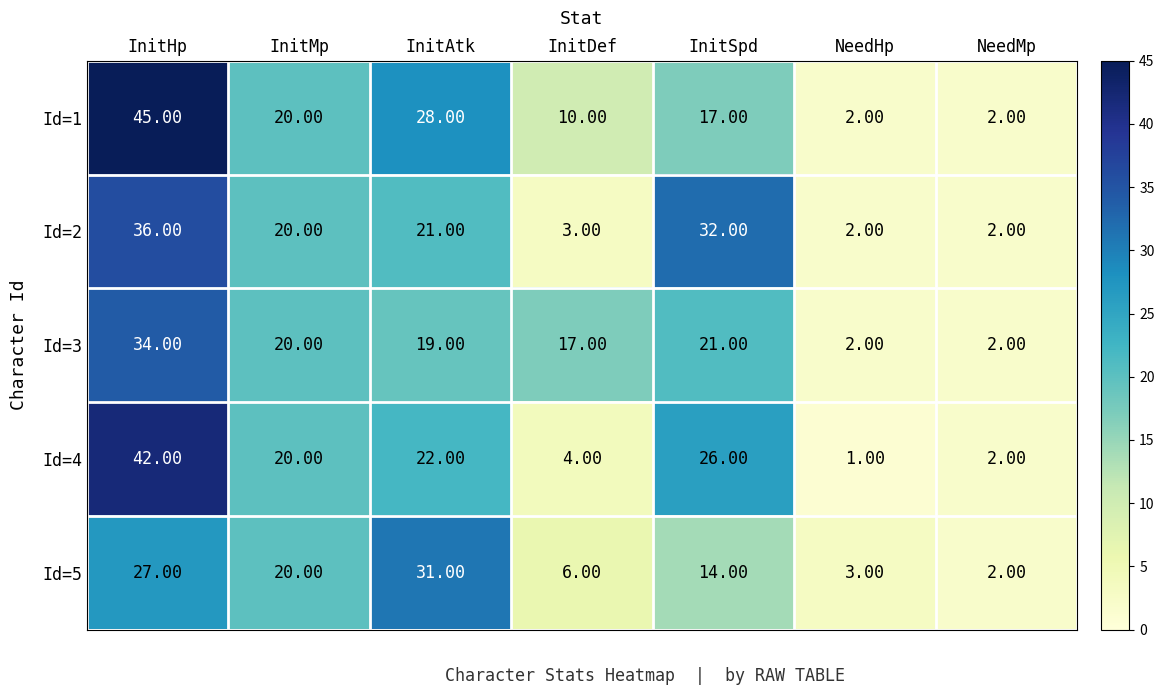

Rank the series by their maximum value, from highest to lowest.

Id=1, Id=4, Id=2, Id=3, Id=5